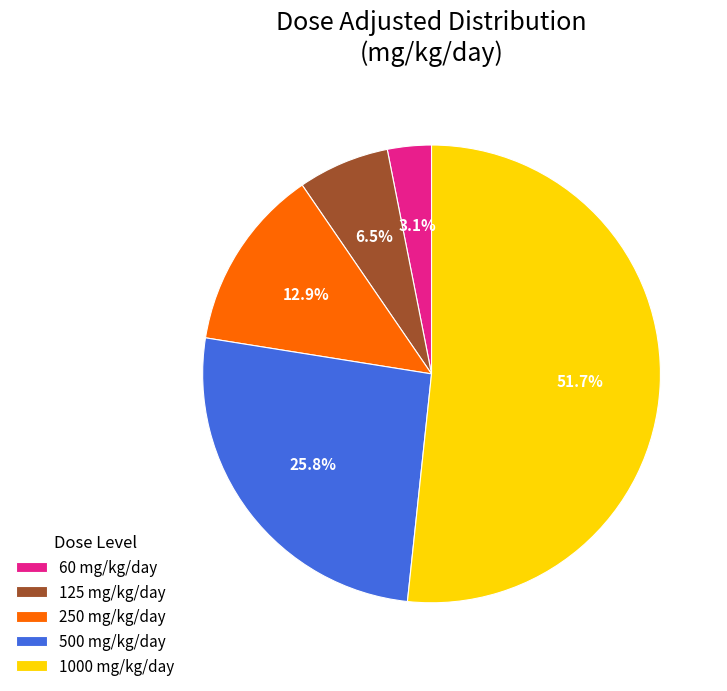

What percentage is NOT represented by 500 mg/kg/day?

74.2%